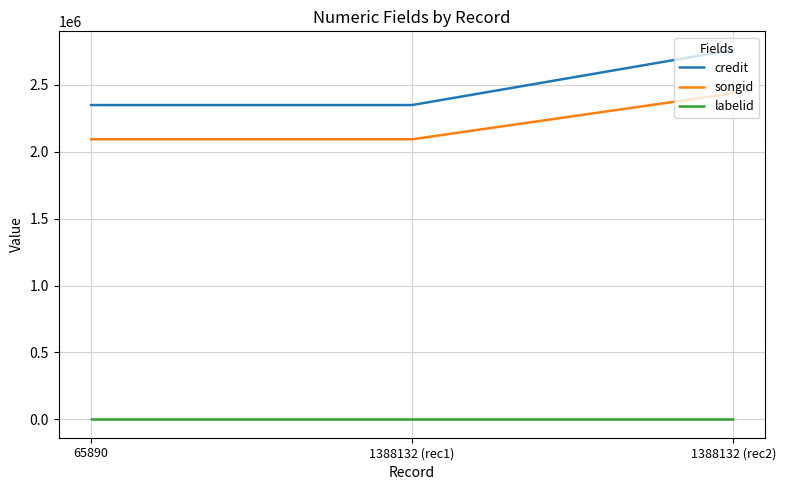

Which series has the largest range (max minus min)?

credit